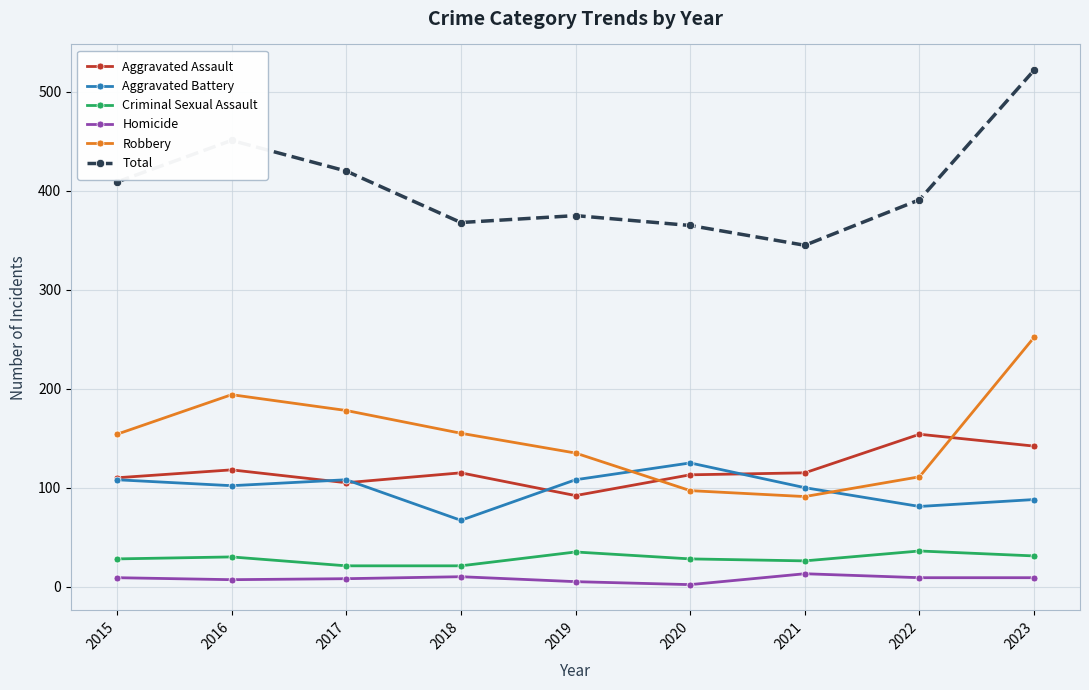

True or false: Aggravated Assault and Homicide cross at least once.

False